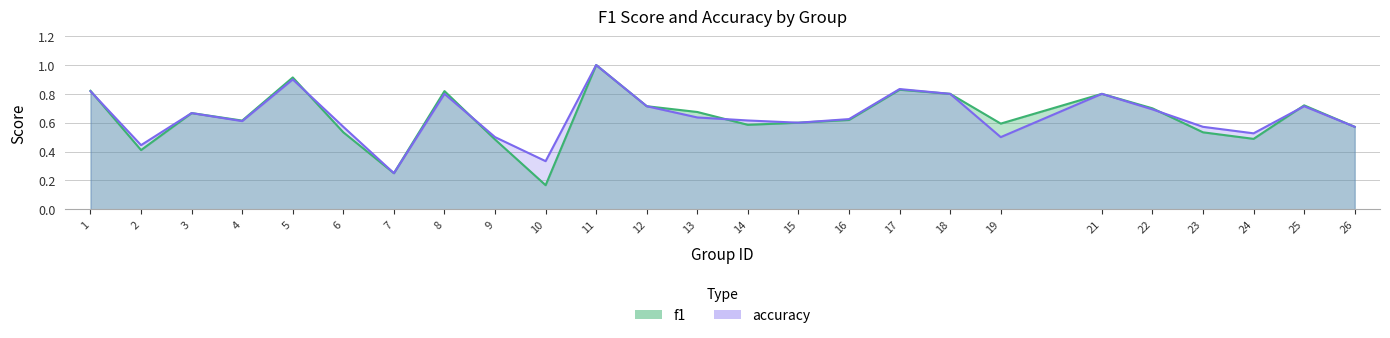

Reading left to right, list all the values displayed in this chart.

f1: 1=0.8	2=0.4	3=0.7	4=0.6	5=0.9	6=0.5	7=0.2	8=0.8	9=0.5	10=0.2	11=1.0	12=0.7	13=0.7	14=0.6	15=0.6	16=0.6	17=0.8	18=0.8	19=0.6	21=0.8	22=0.7	23=0.5	24=0.5	25=0.7	26=0.6
accuracy: 1=0.8	2=0.4	3=0.7	4=0.6	5=0.9	6=0.6	7=0.2	8=0.8	9=0.5	10=0.3	11=1.0	12=0.7	13=0.6	14=0.6	15=0.6	16=0.6	17=0.8	18=0.8	19=0.5	21=0.8	22=0.7	23=0.6	24=0.5	25=0.7	26=0.6